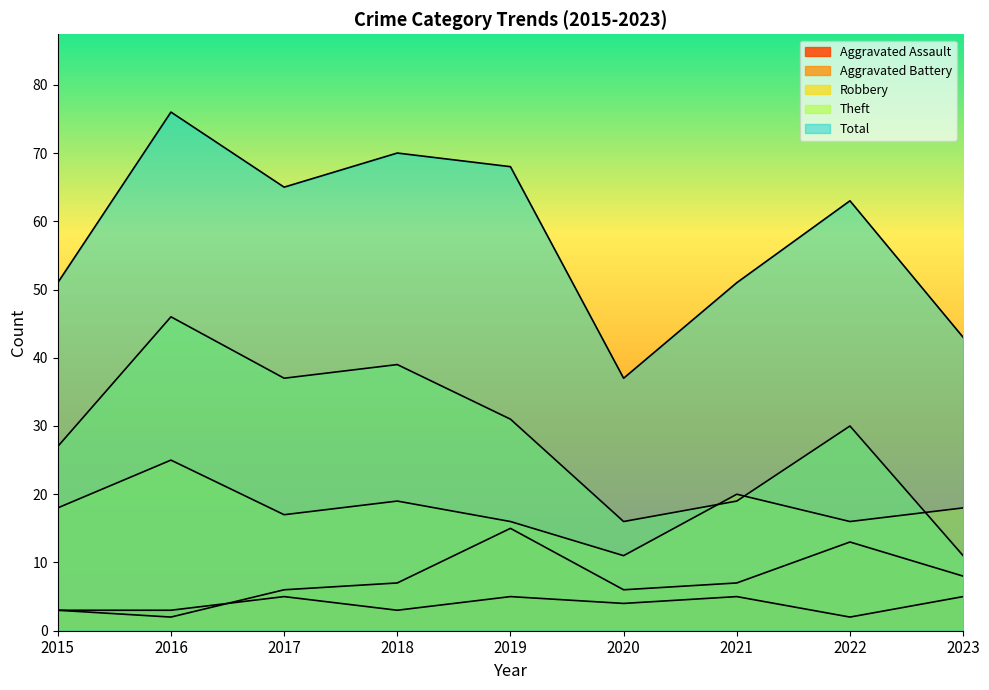

At which label does Aggravated Battery reach its peak?

2019